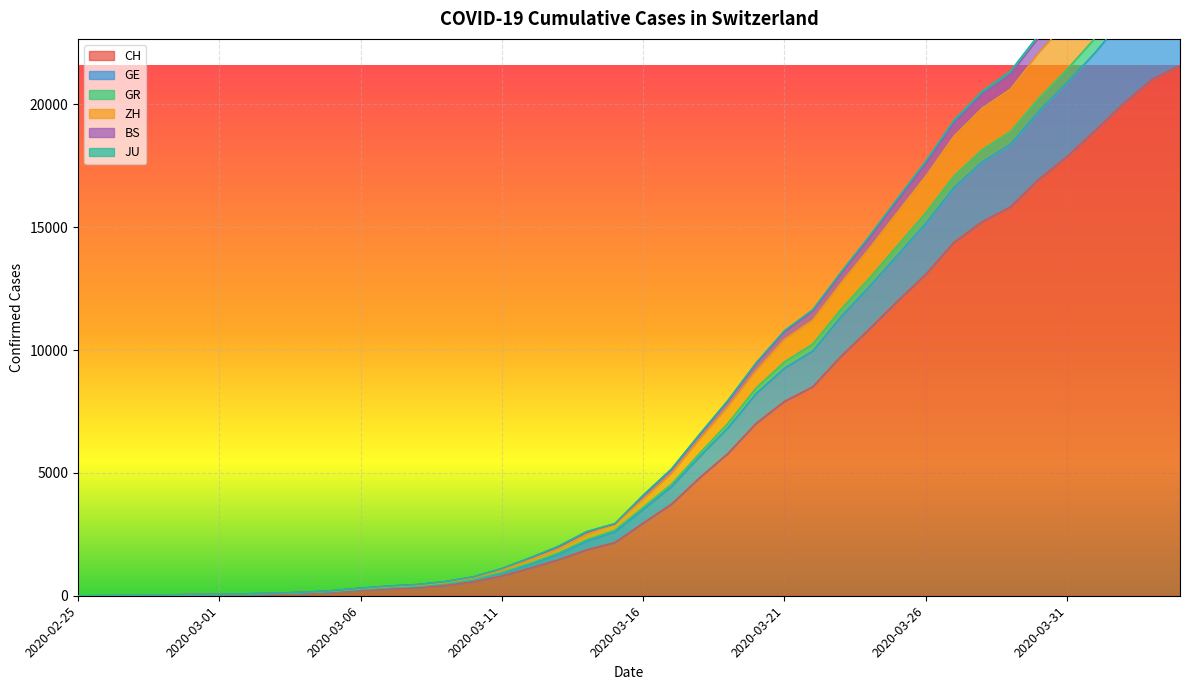

Between 2020-03-23 and 2020-03-20, which is larger?

2020-03-23